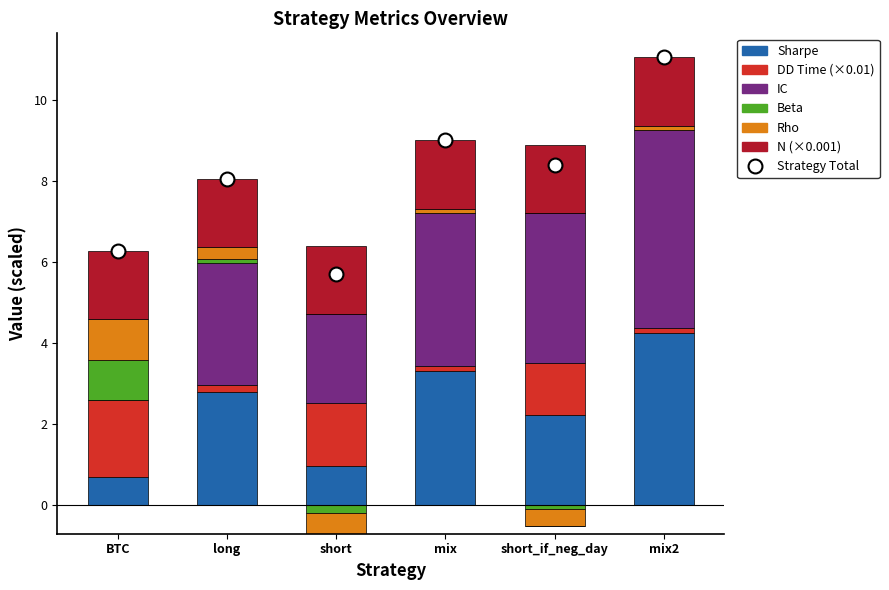

Rank the series by their maximum value, from highest to lowest.

IC, Sharpe, DD Time (×0.01), N (×0.001), Beta, Rho